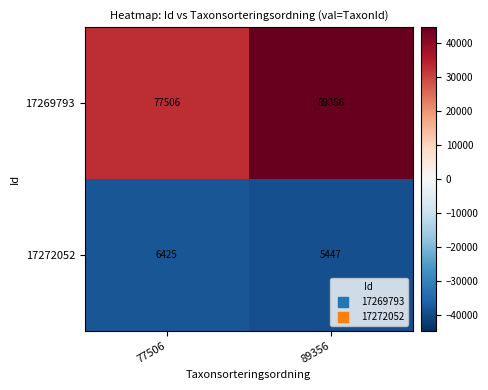

List the series in order of their peak value, highest first.

17269793, 17272052